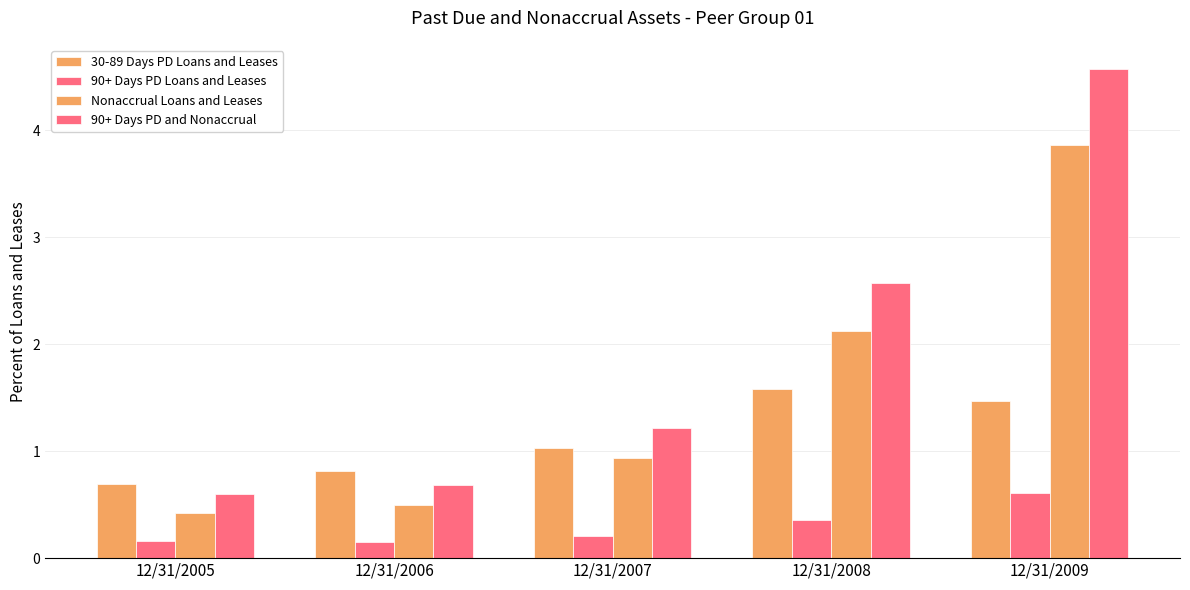

How many data points does each series have?

5